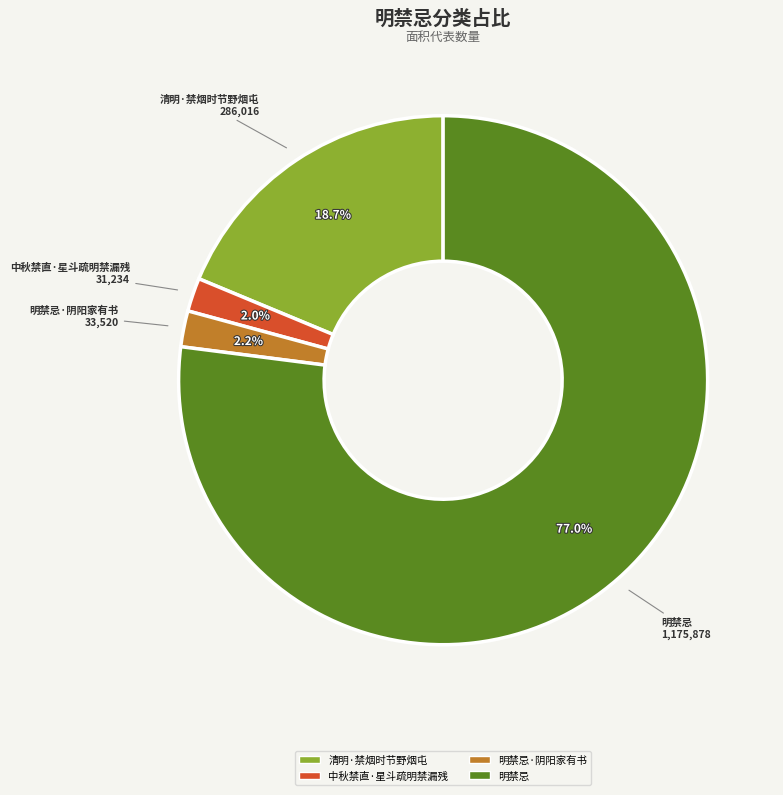

Does any single category account for the majority?

Yes